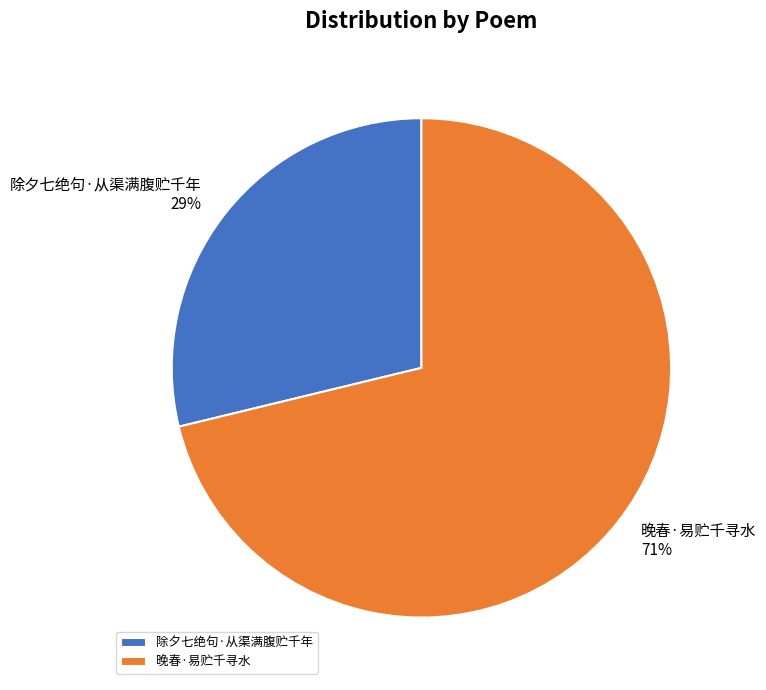

Rank the categories by value from lowest to highest.

除夕七绝句·从渠满腹贮千年, 晚春·易贮千寻水